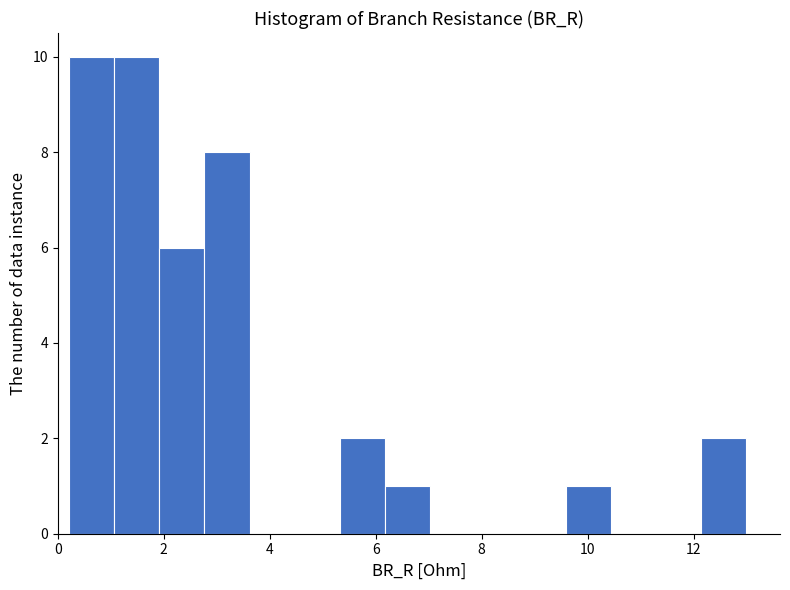

How tall is the bar that spans 0.2 to 1.0 on the x-axis? Neither the bar edges nor the heights are printed on the chart, so give them approximately, as read against the axes.

10